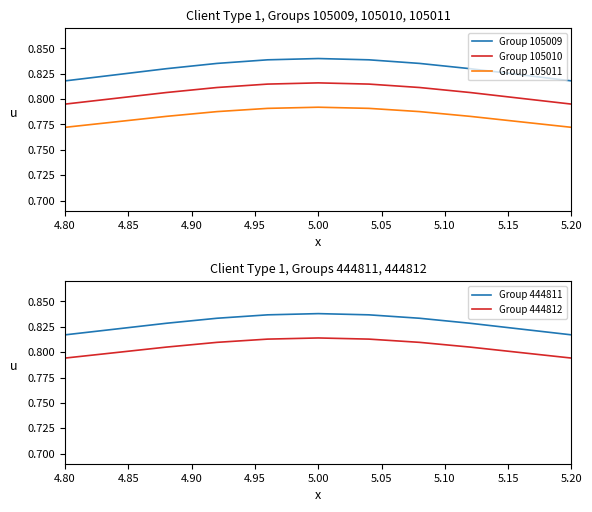

True or false: Group 105010 and Group 105009 cross at least once.

False